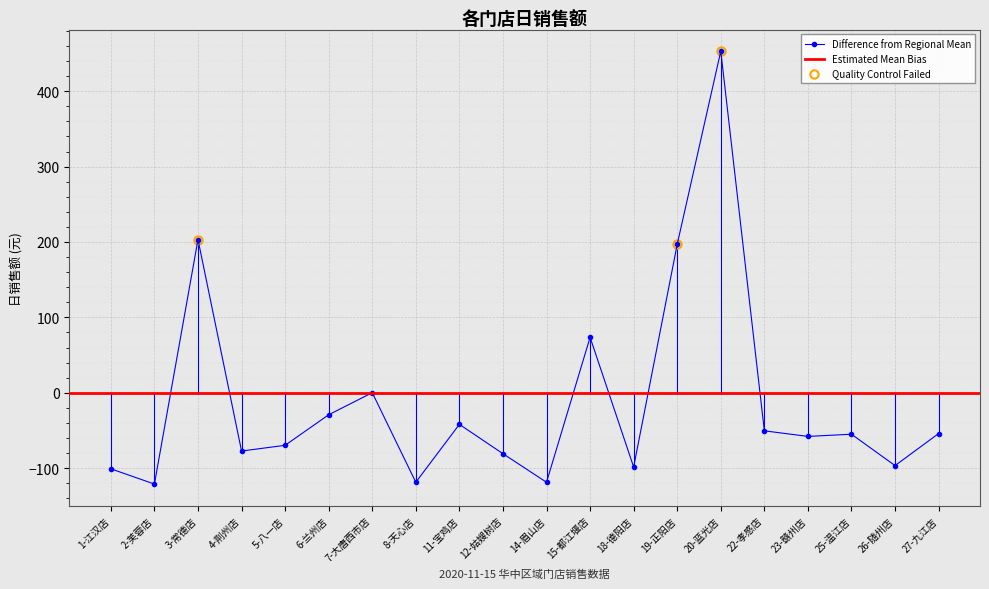

Reading left to right, what are all the values shown in this chart?

1-江汉店=-100.9	2-芙蓉店=-121.1	3-常德店=203.2	4-荆州店=-77.3	5-八一店=-69.7	6-兰州店=-29.2	7-大唐西市店=0.1	8-天心店=-118.7	11-宝鸡店=-41.9	12-姑嫂树店=-80.8	14-眉山店=-118.7	15-都江堰店=73.6	18-德阳店=-98.5	19-正阳店=196.9	20-蓝光店=453.1	22-孝感店=-50.5	23-赣州店=-57.9	25-温江店=-55.0	26-随州店=-96.6	27-九江店=-54.1